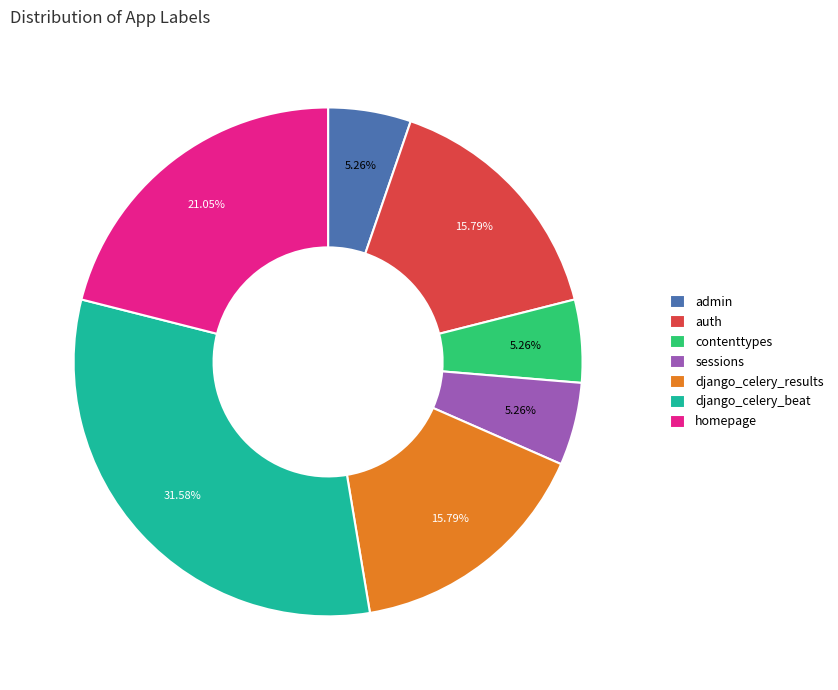

Is there any slice that represents more than half of the pie?

No